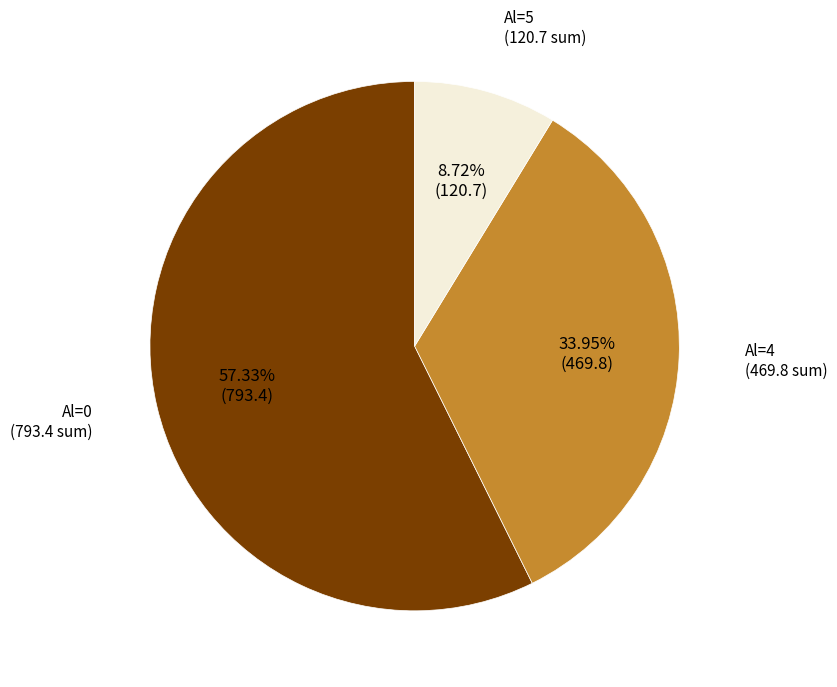

Is there any slice that represents more than half of the pie?

Yes